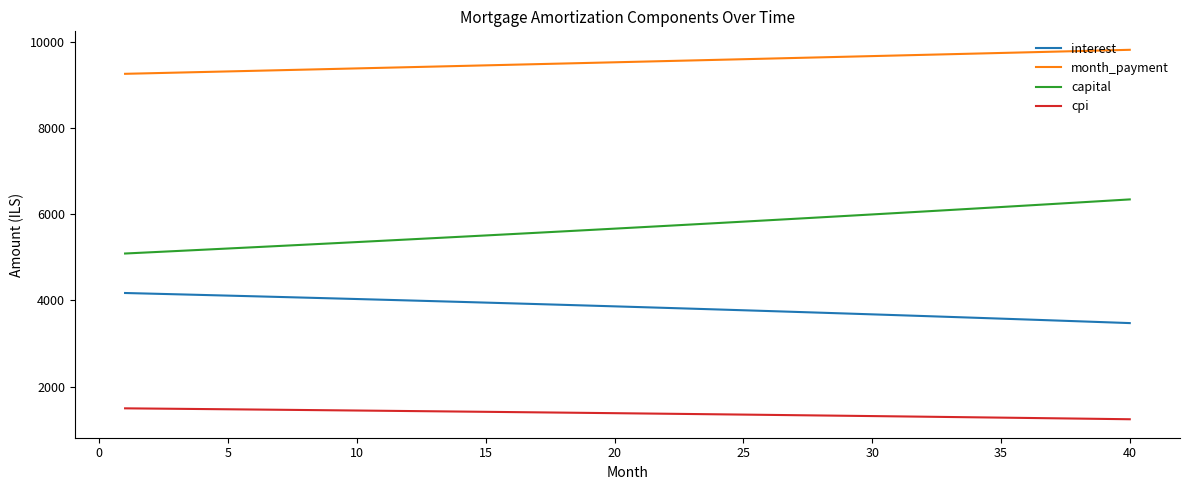

List the series in order of their overall mean, lowest first.

cpi, interest, capital, month_payment